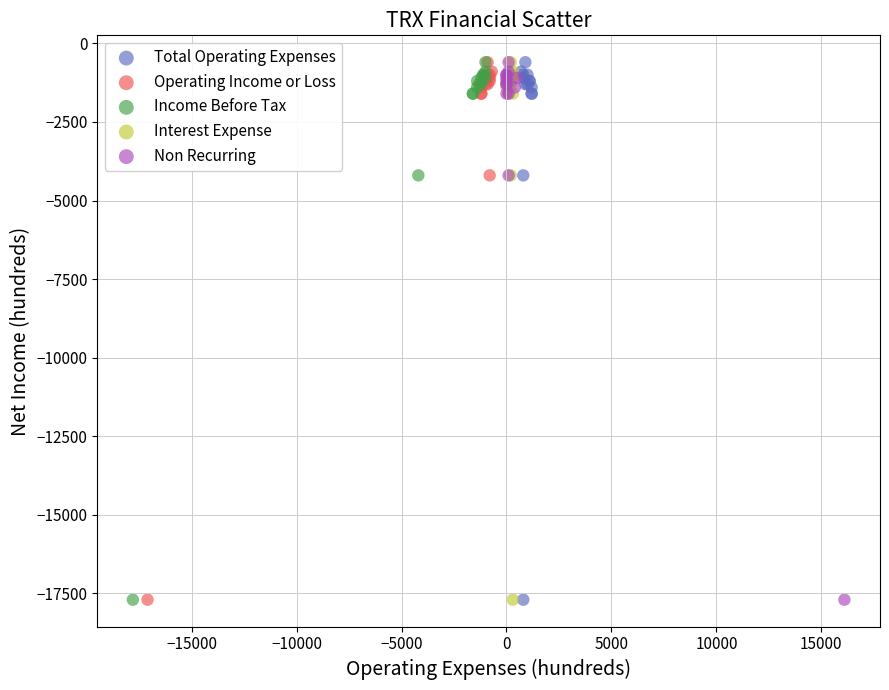

What are all the series names shown in the legend?

Total Operating Expenses, Operating Income or Loss, Income Before Tax, Interest Expense, Non Recurring